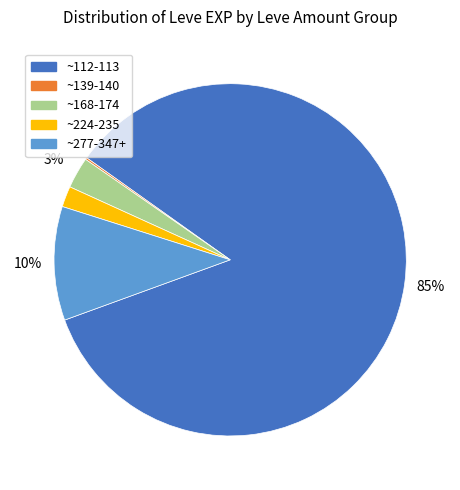

Is there a majority slice in this chart?

Yes